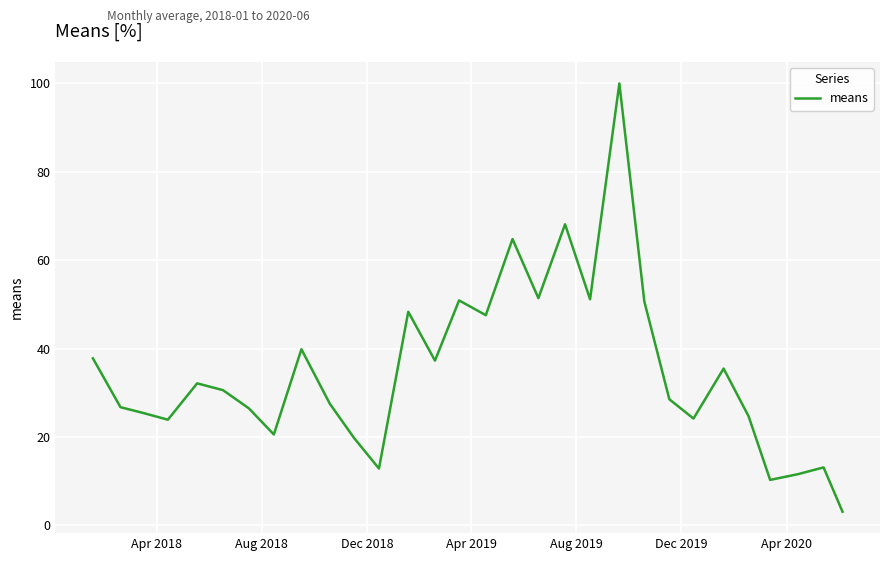

What is the difference between the maximum and minimum values?

96.9